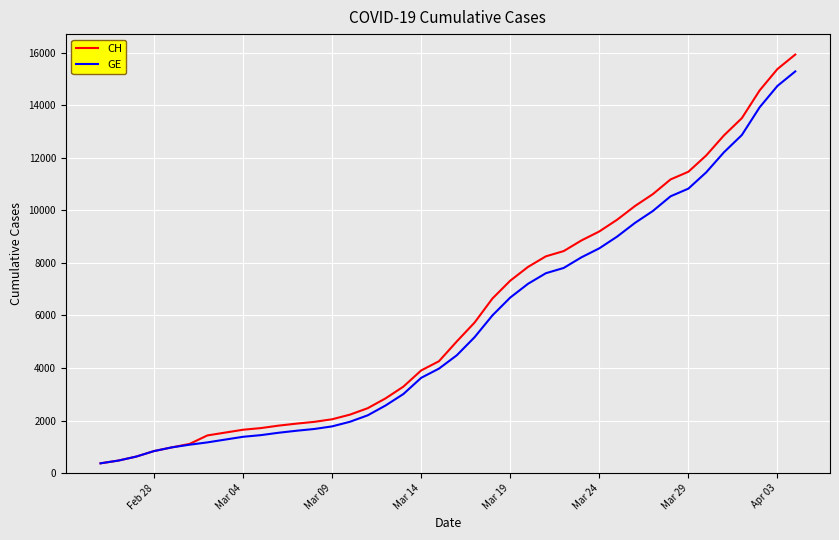

Does the chart have visible grid lines?

Yes